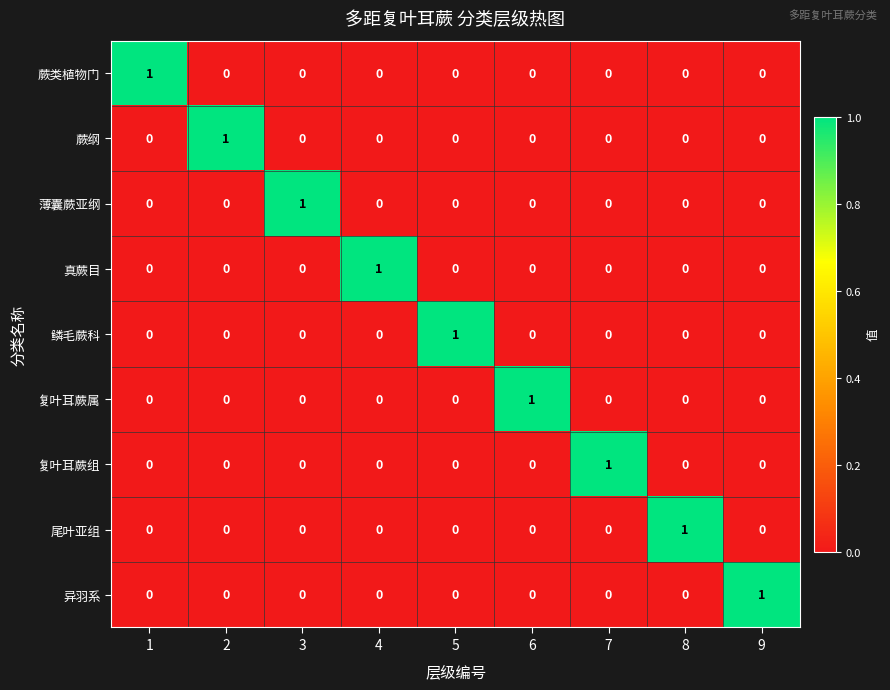

The 薄囊蕨亚纲 series shows 0 at 2. True or false?

True